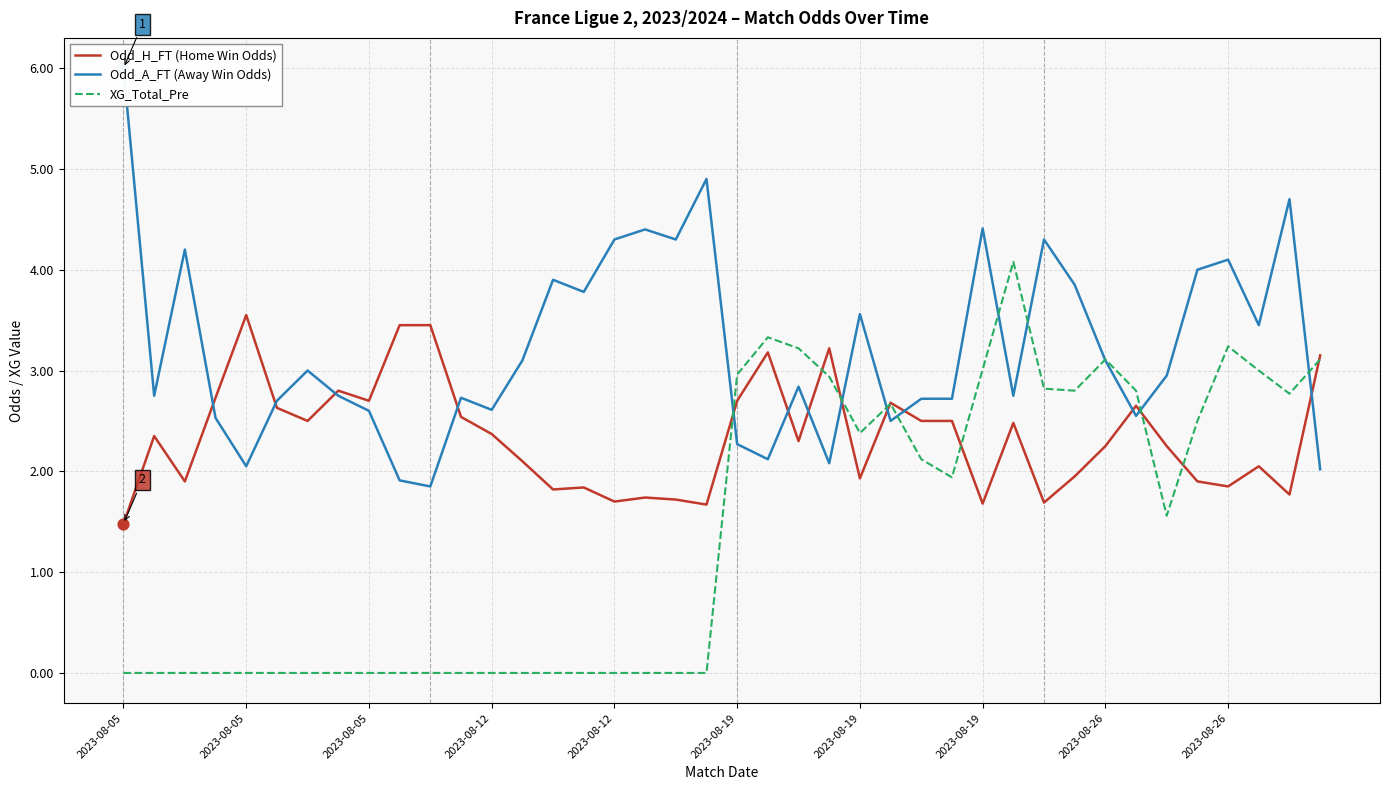

Which series has the largest total across all categories?

Odd_A_FT (Away Win Odds)